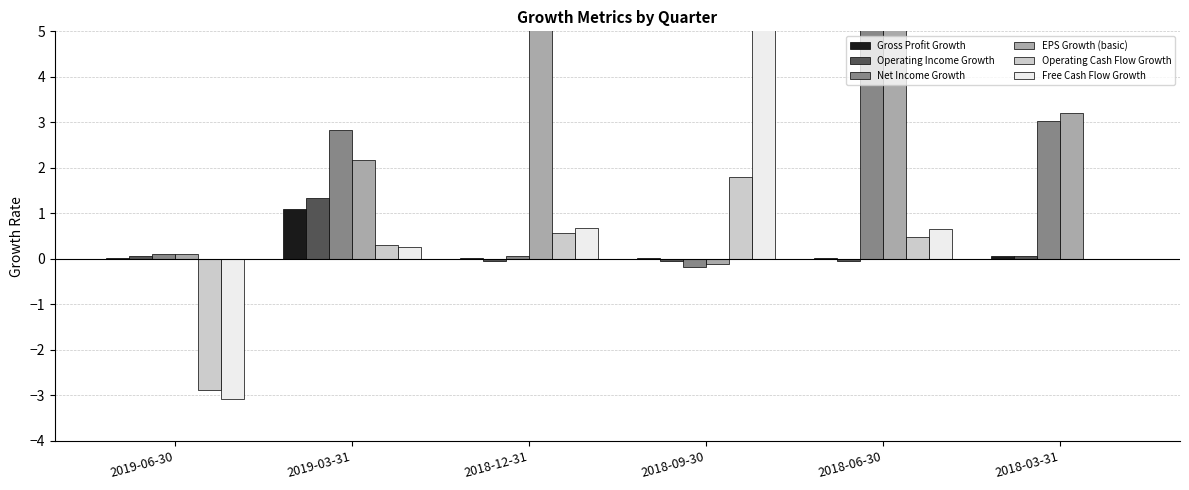

How many values in Net Income Growth are below zero?

1